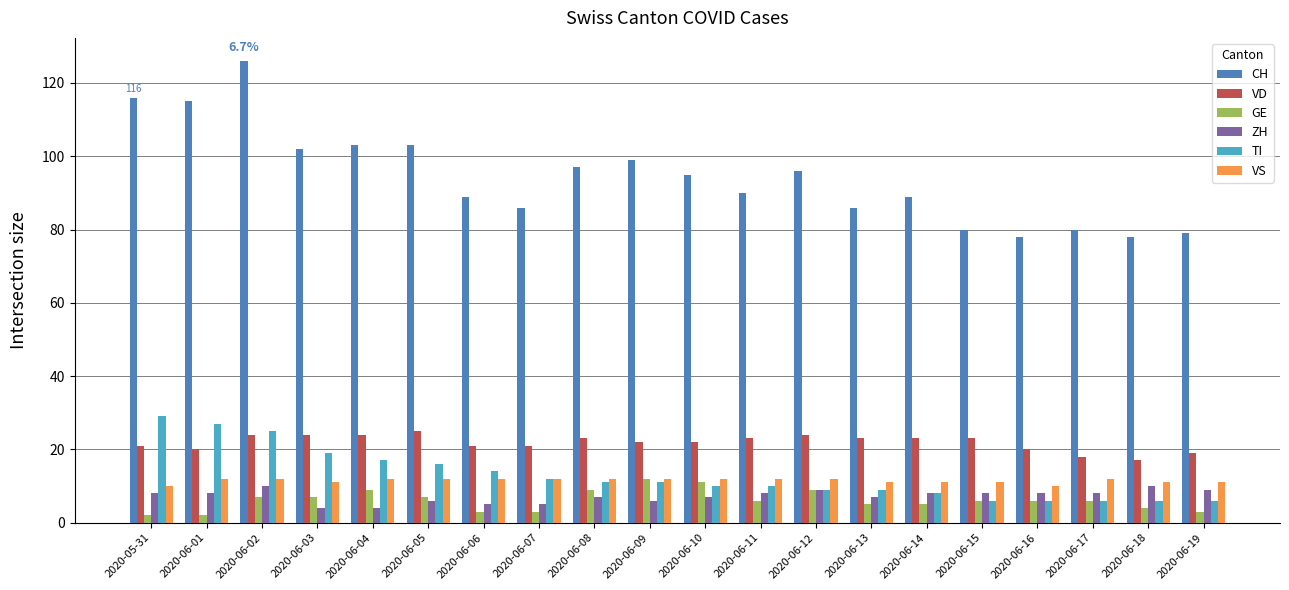

Between 2020-06-05 and 2020-06-07, which series saw the biggest shift?

CH